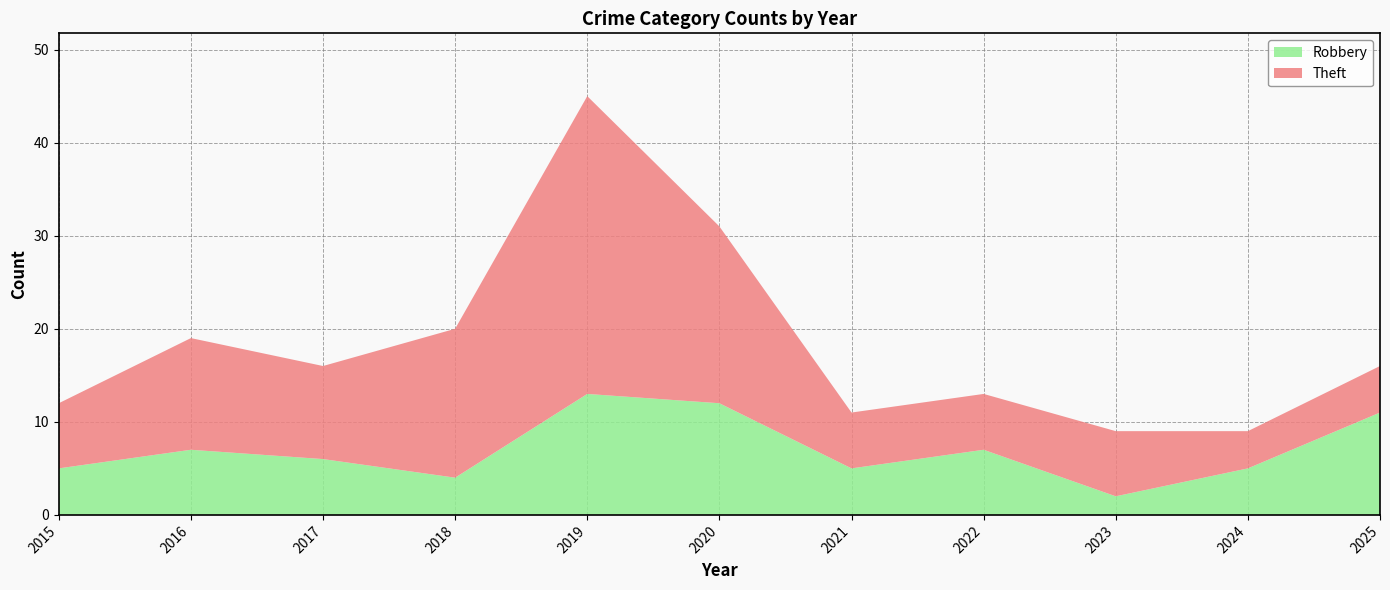

Reading left to right, extract all data points from this chart.

Robbery: 5	7	6	4	13	12	5	7	2	5	11
Theft: 7	12	10	16	32	19	6	6	7	4	5